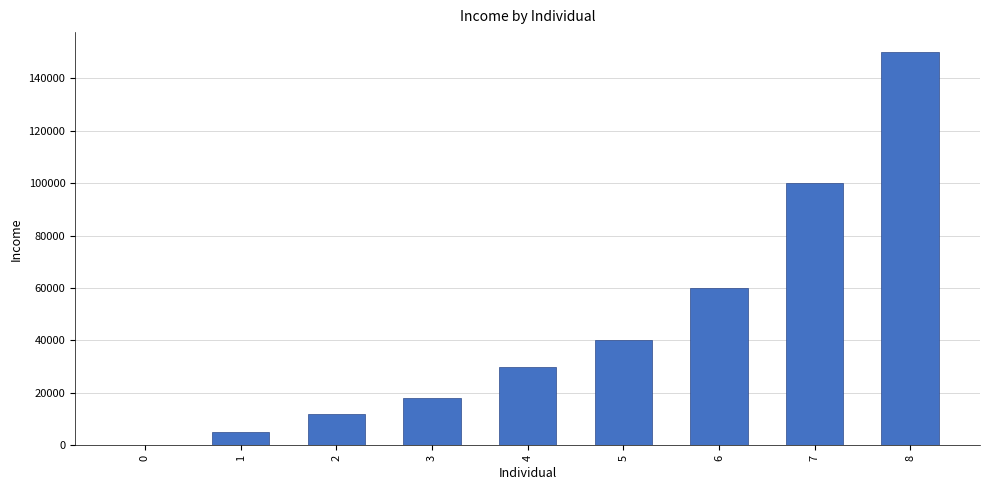

What is the difference between the values at 8 and 2?

138000